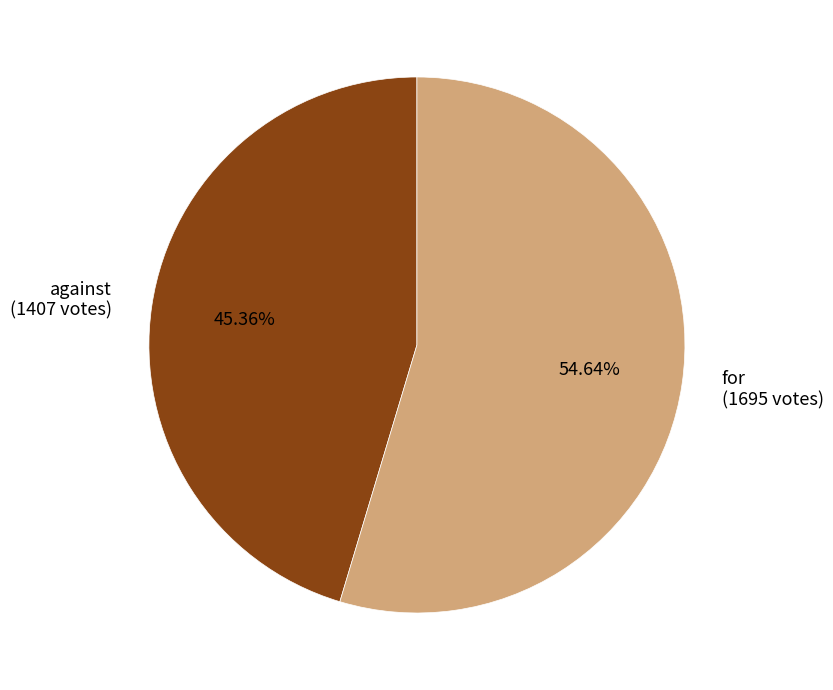

Combined, do for and against account for over 50%?

Yes